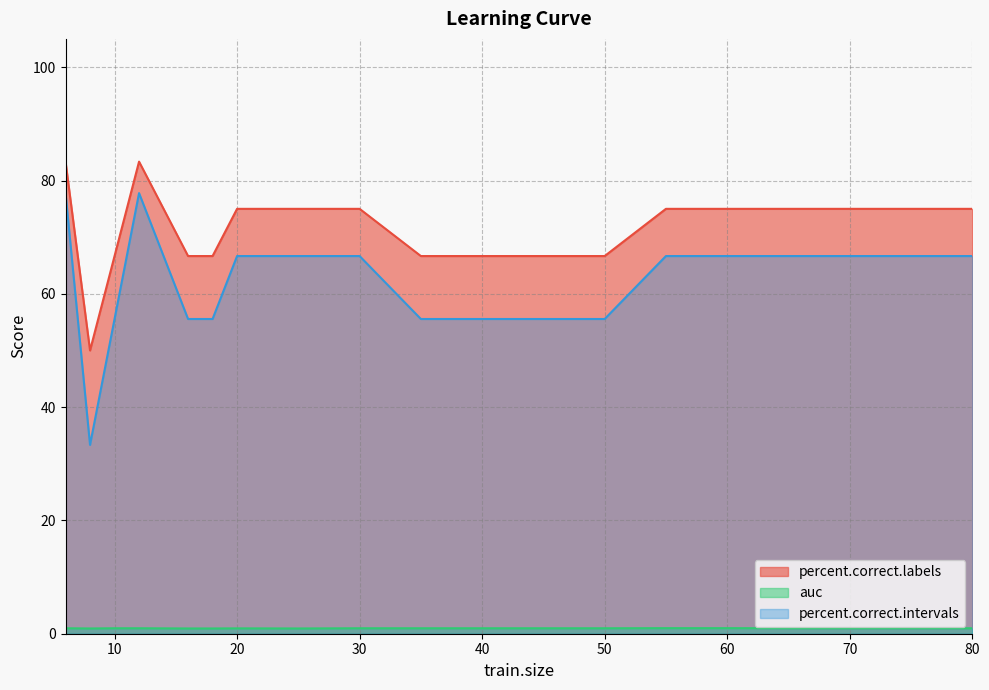

Is the value of percent.correct.intervals at 6 greater than the value of percent.correct.labels at 70?

Yes